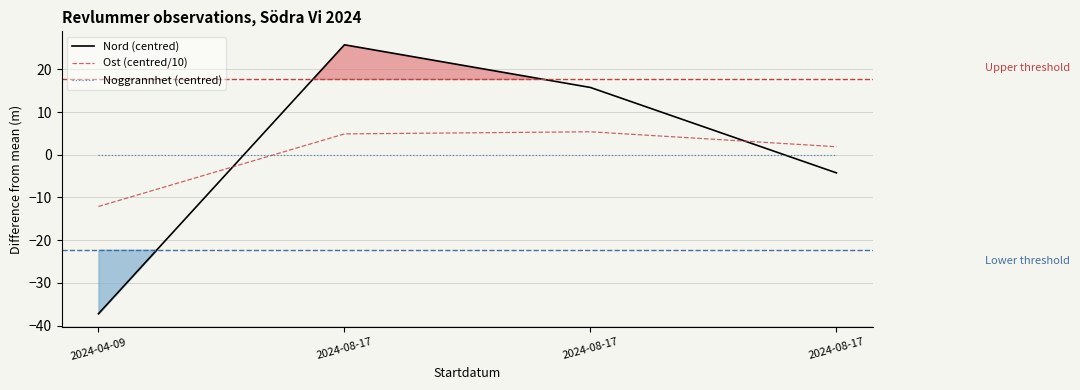

How many lines are shown in the chart?

3